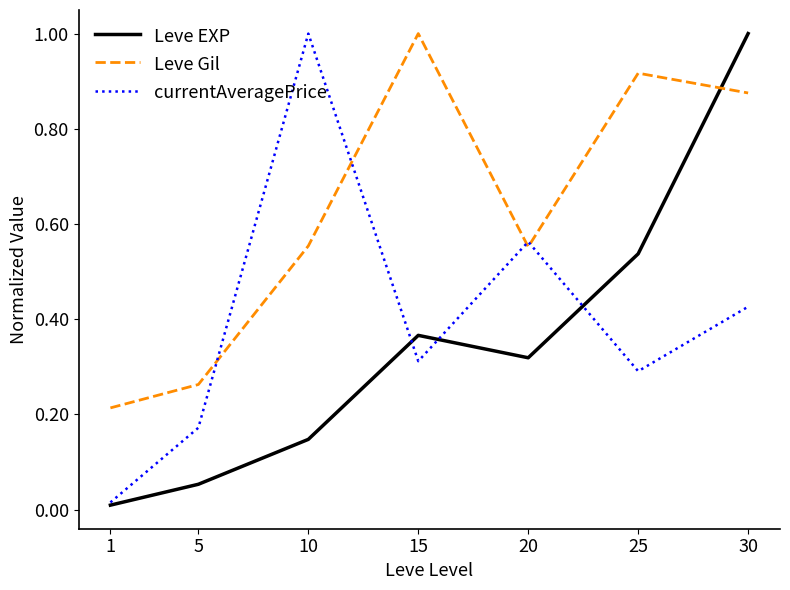

How many lines are shown in the chart?

3